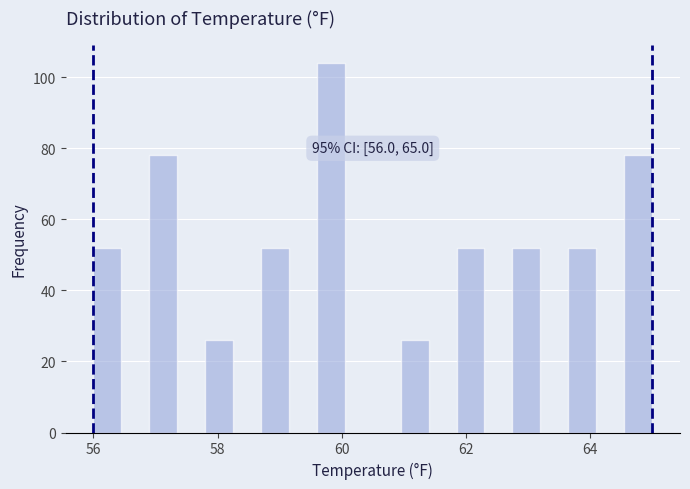

Around what value on the x-axis is the tallest bar? Give the approximate position of its centre, as read against the axis.

59.8